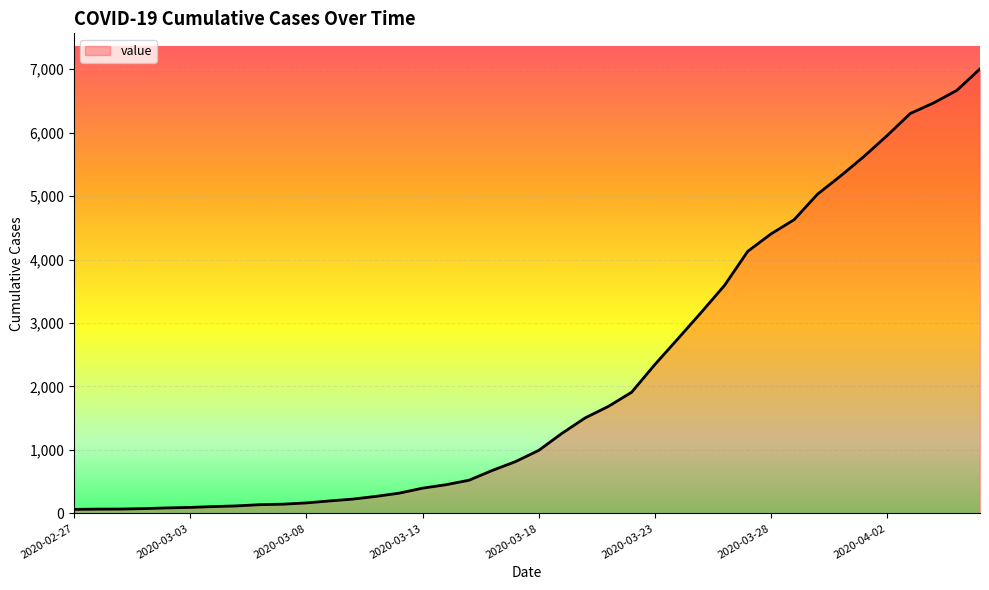

What is the greatest value displayed?

7003